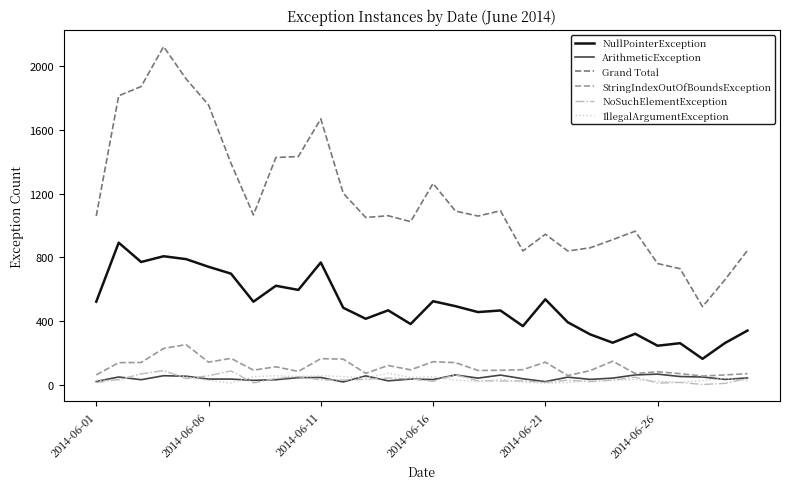

Does the chart have visible grid lines?

No